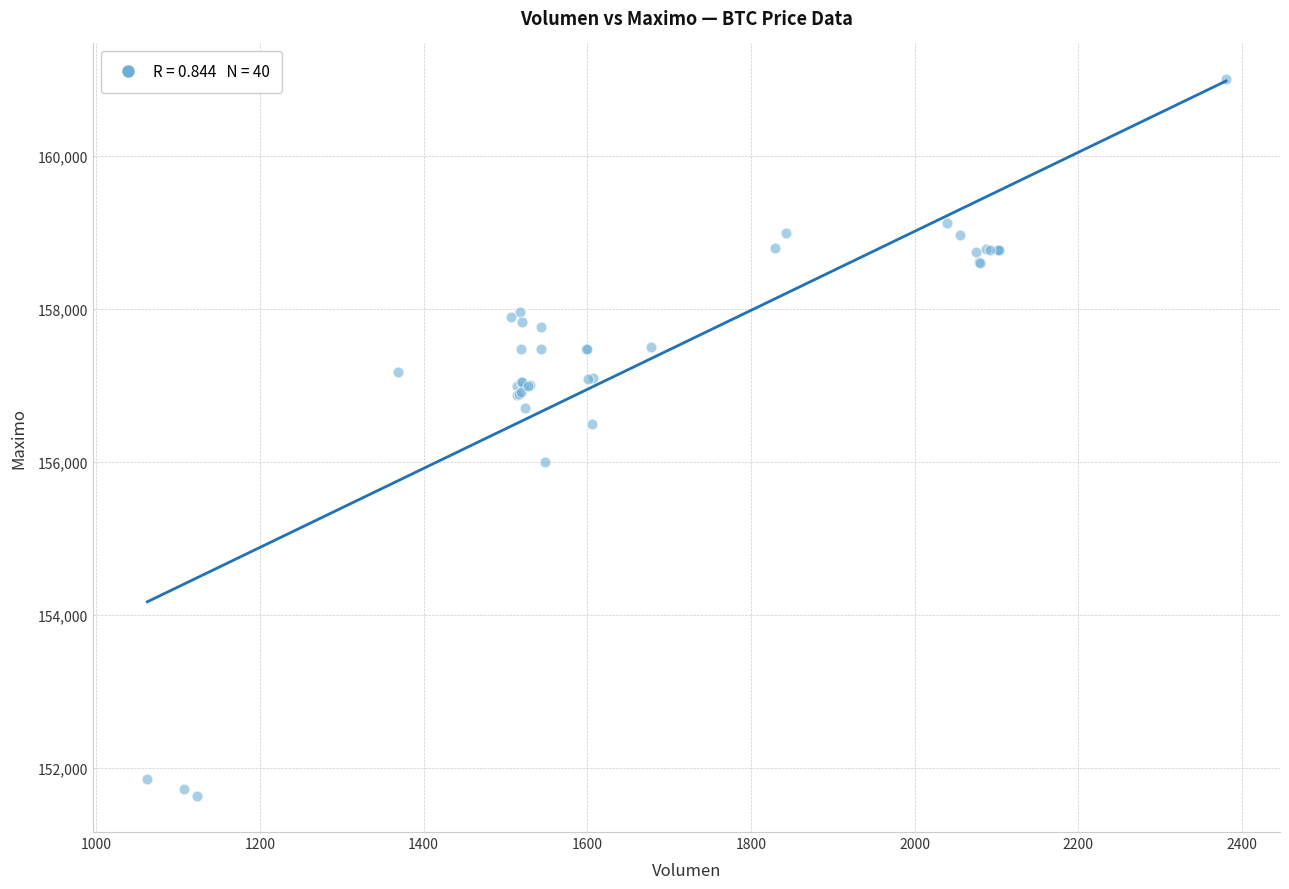

What Y value in the scatter plot is closest to 156316?

156500